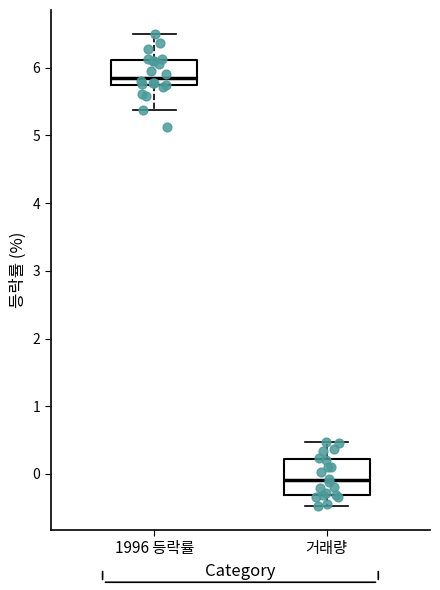

Where is the lower edge of the box for 1996 등락률 on the y-axis? The values are not printed on the chart, so give them approximately, as read against the axis.

5.7